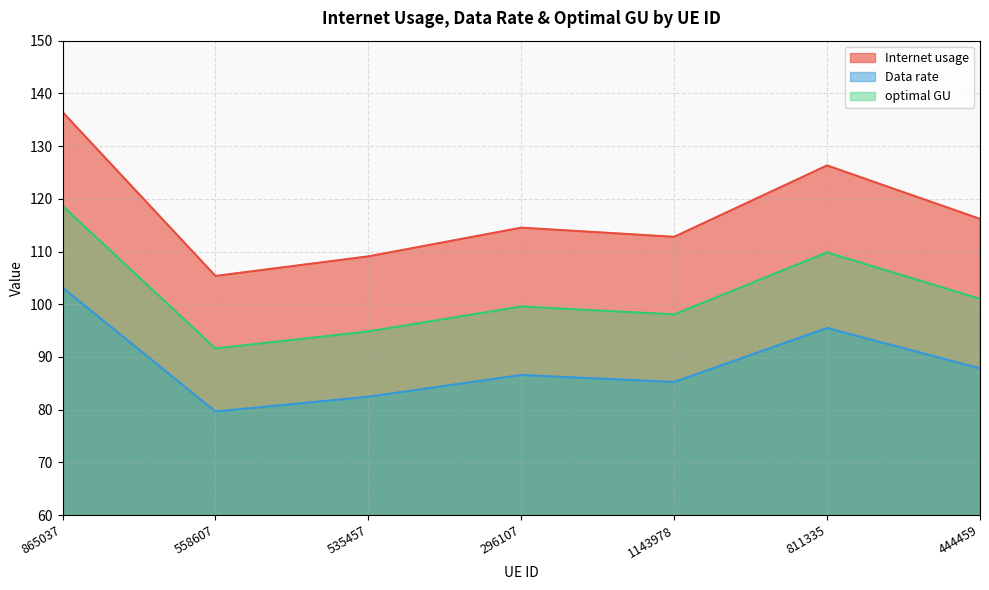

At 444459, list the series in order from smallest to largest.

Data rate, optimal GU, Internet usage